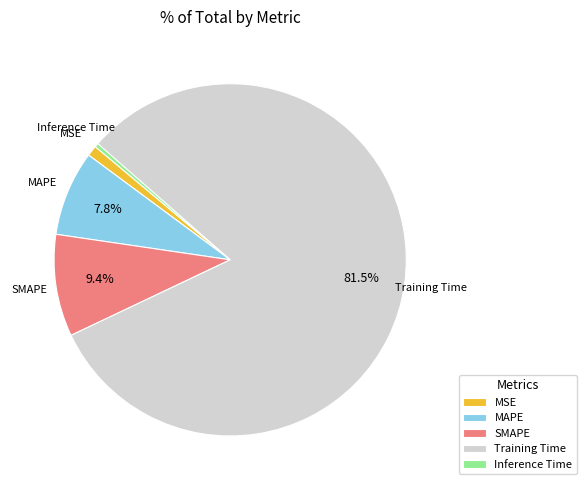

How many slices are in this pie chart?

5